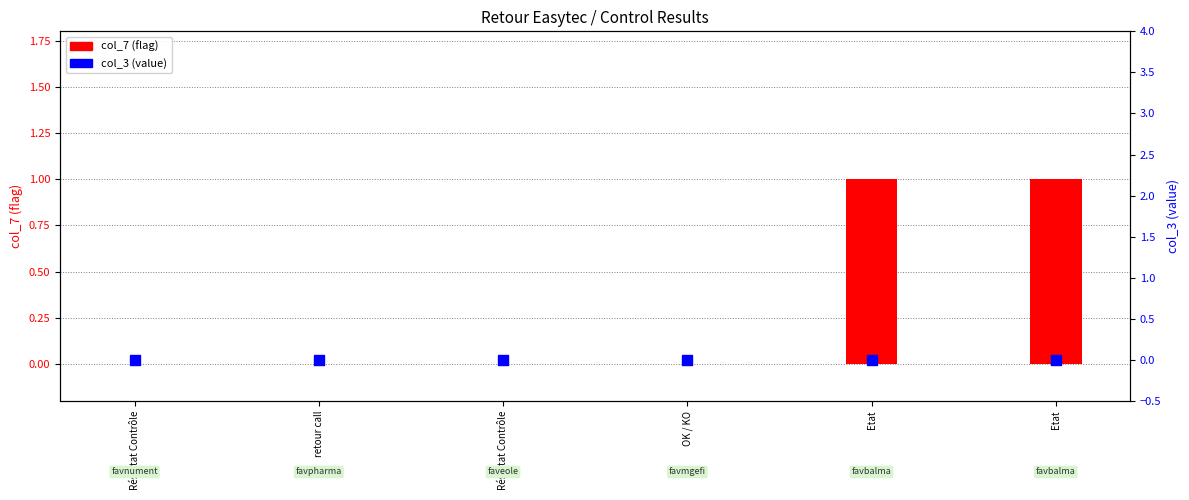

Which series has the widest spread of Y values?

col_7 (flag)